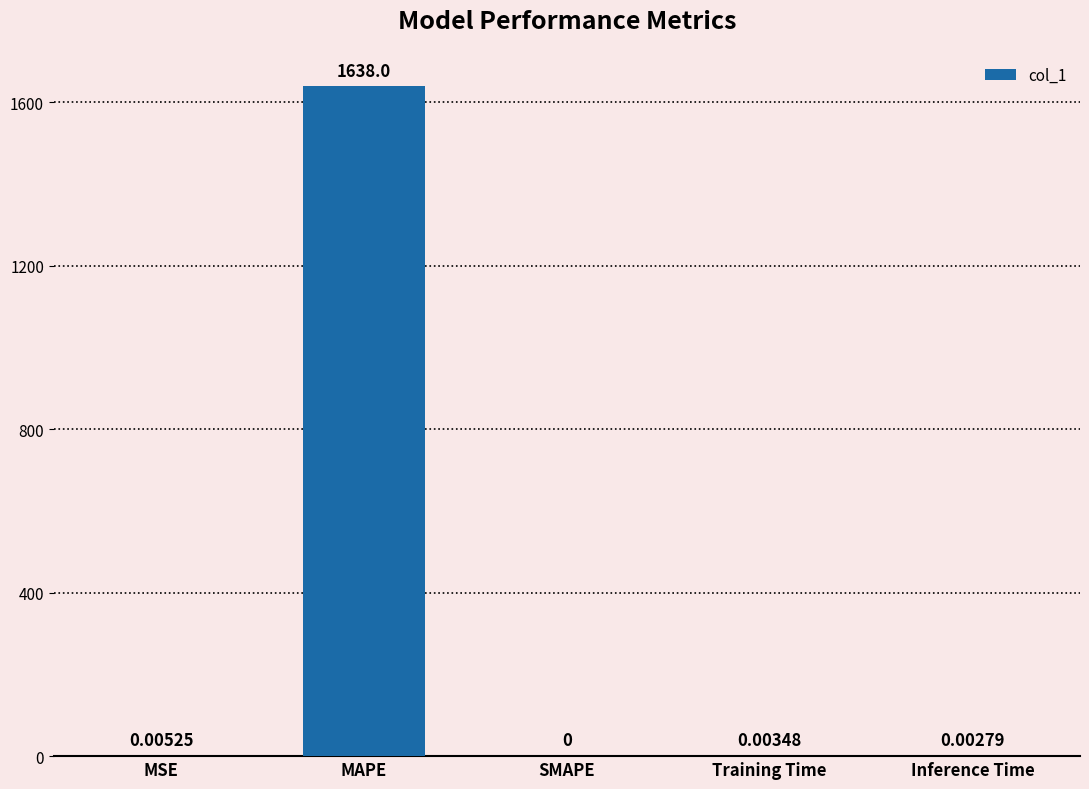

At which label is the value closest to 818?

MSE